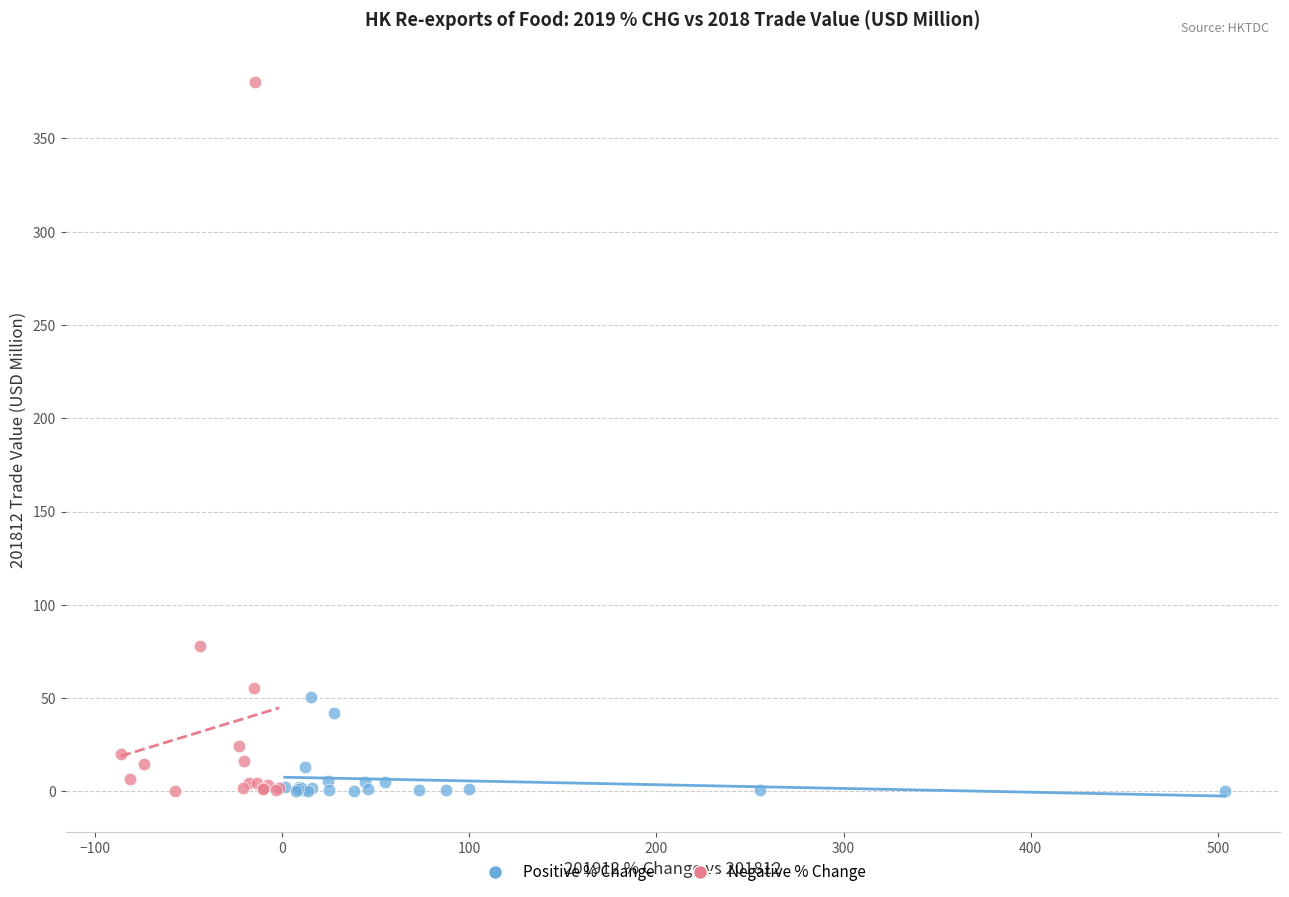

Which series reaches the maximum Y coordinate?

Negative % Change